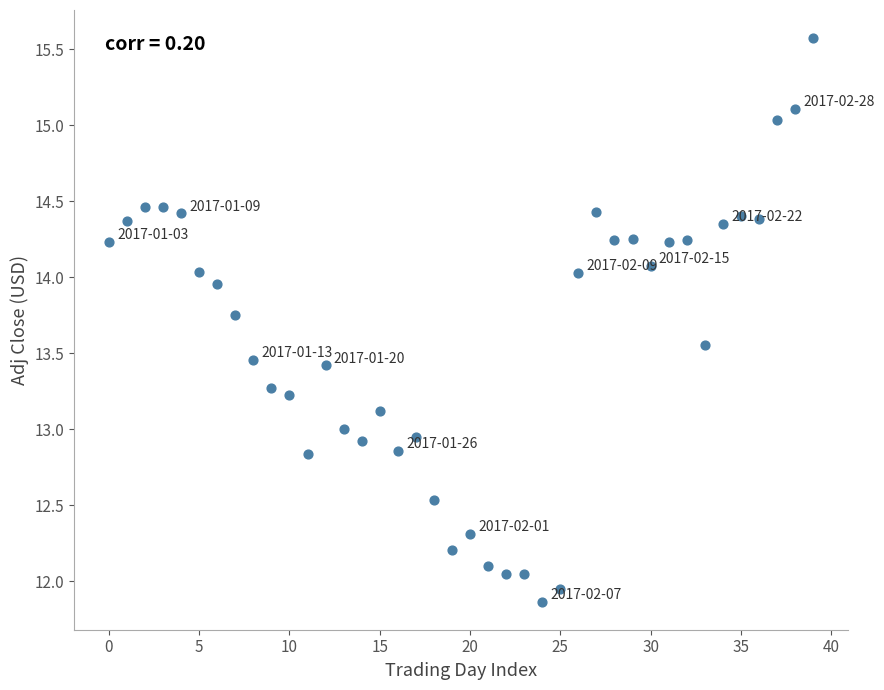

What is the range of Y values (max minus min)?

3.7